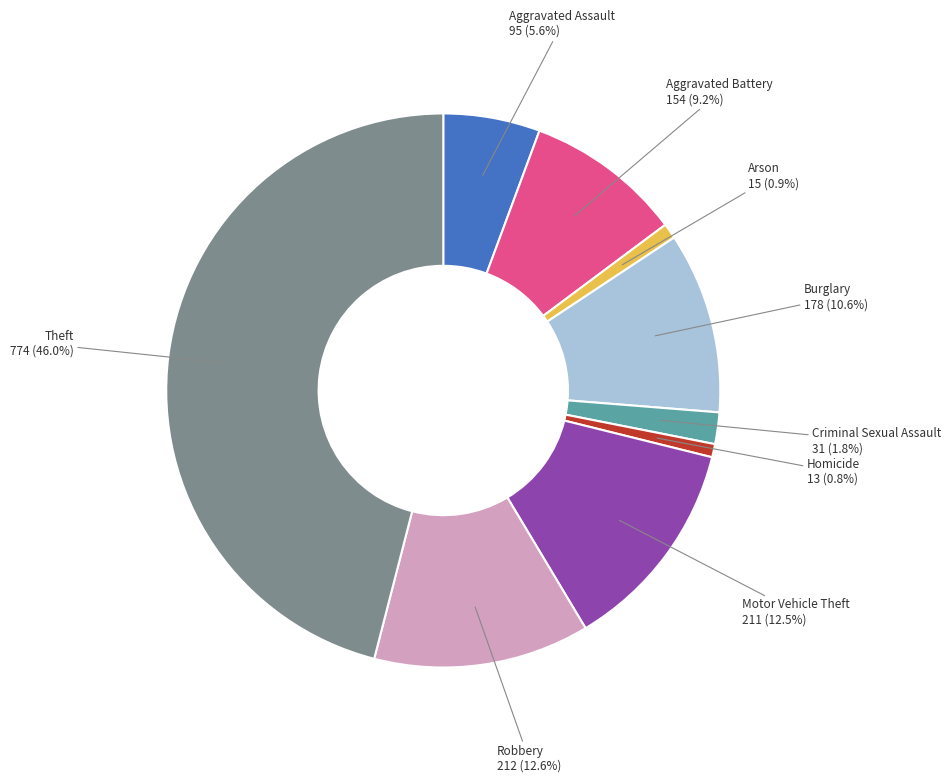

Is there a majority slice in this chart?

No